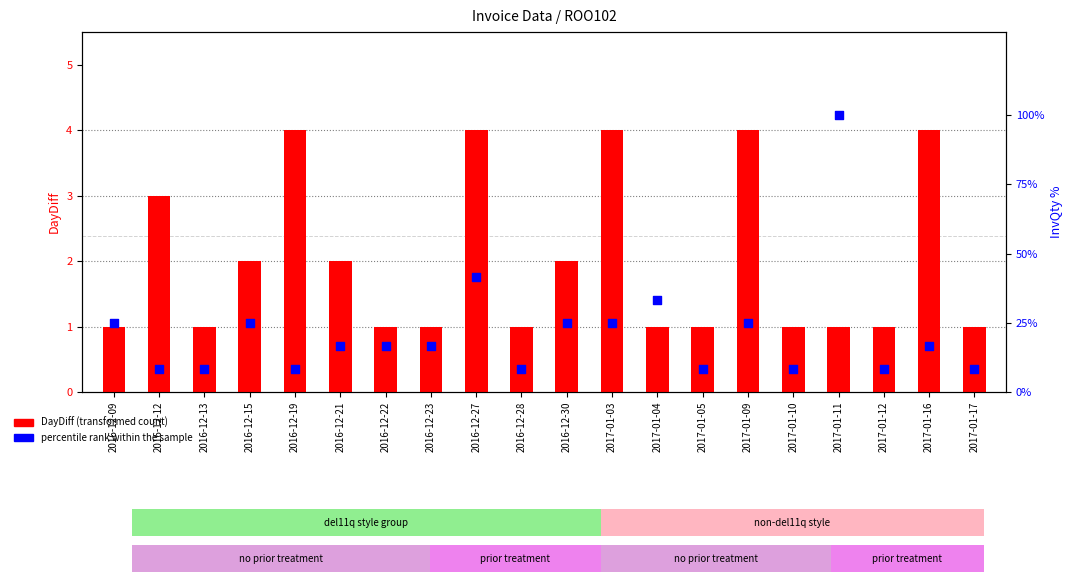

Is the value of percentile rank within the sample at 2016-12-23 greater than the value of DayDiff (transformed count) at 2016-12-27?

Yes